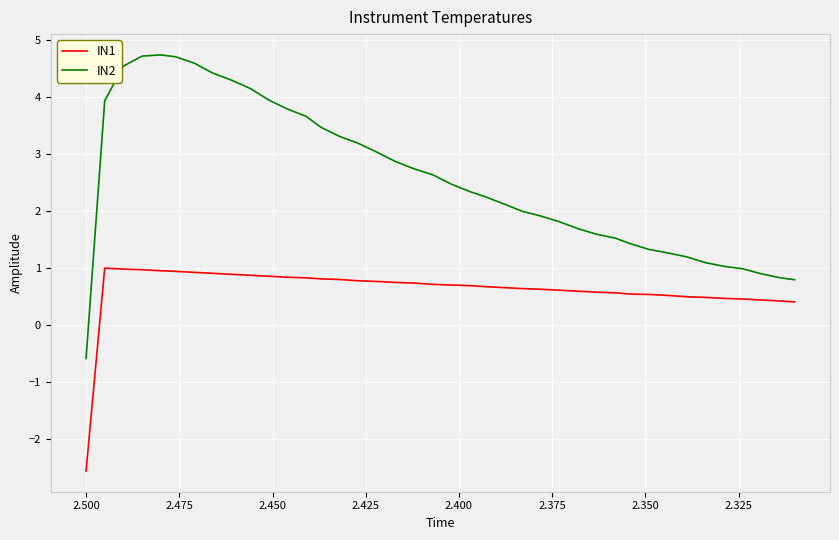

What is the minimum value shown in the chart?

-2.6